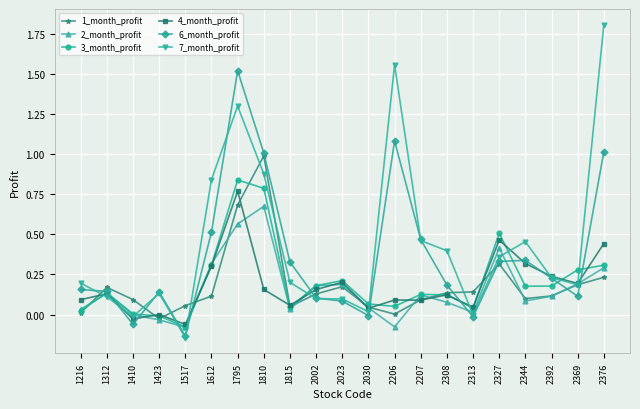

Which series has the largest range (max minus min)?

7_month_profit